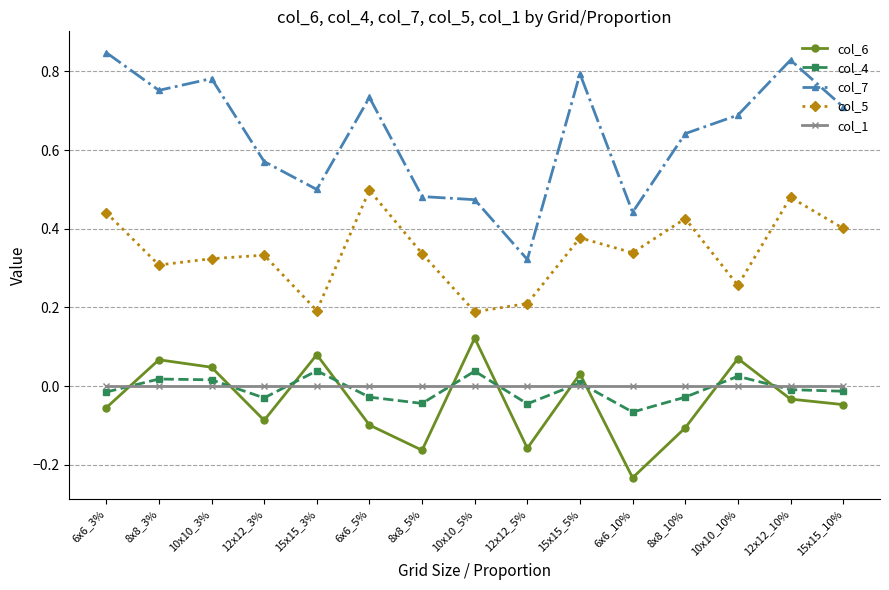

At which label does col_5 reach its peak?

6x6_5%